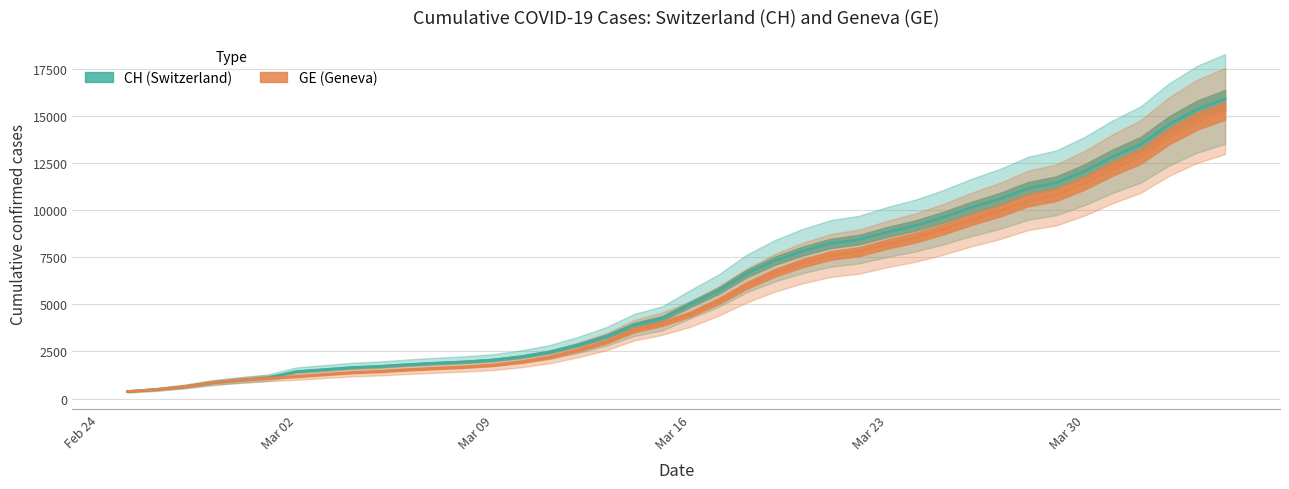

What is the total value across all series at 2020-03-03?

2822